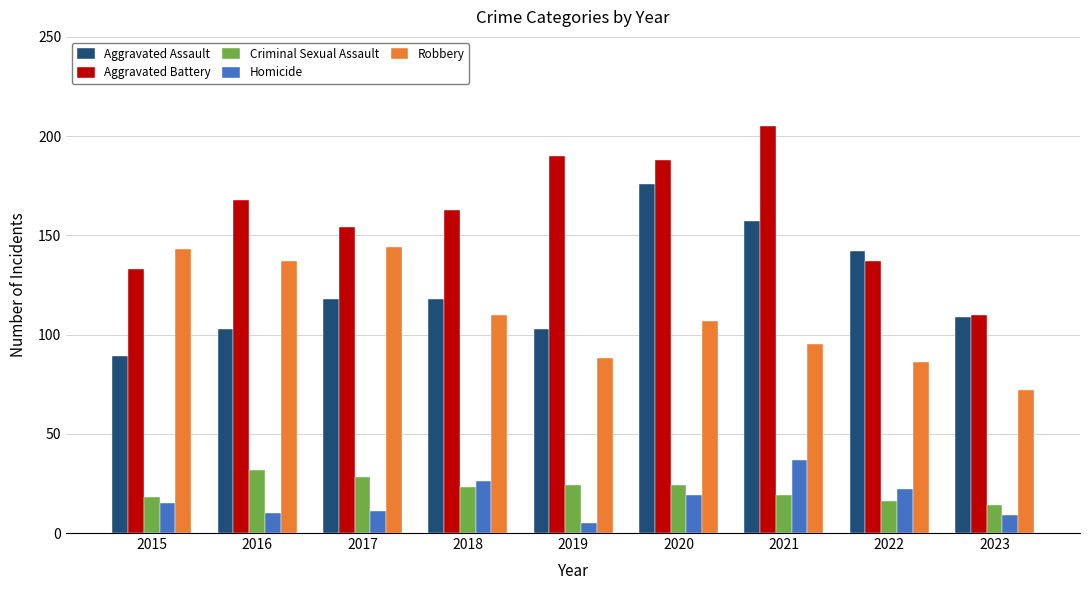

What is the sum of the Robbery values at 2022 and 2015?

229